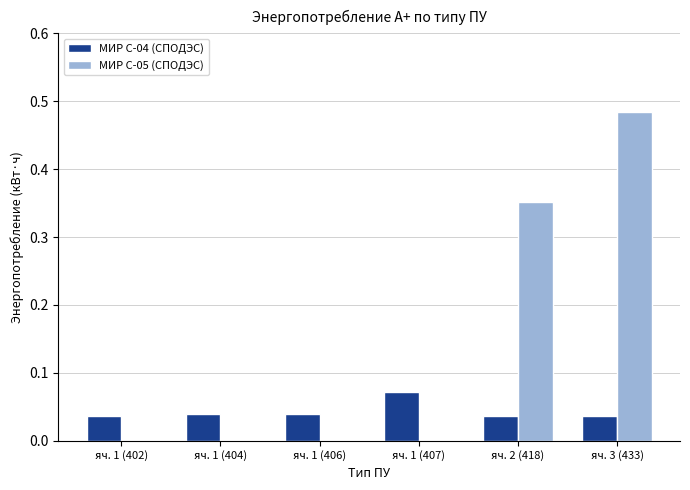

Which series has the widest spread of values?

МИР С-05 (СПОДЭС)